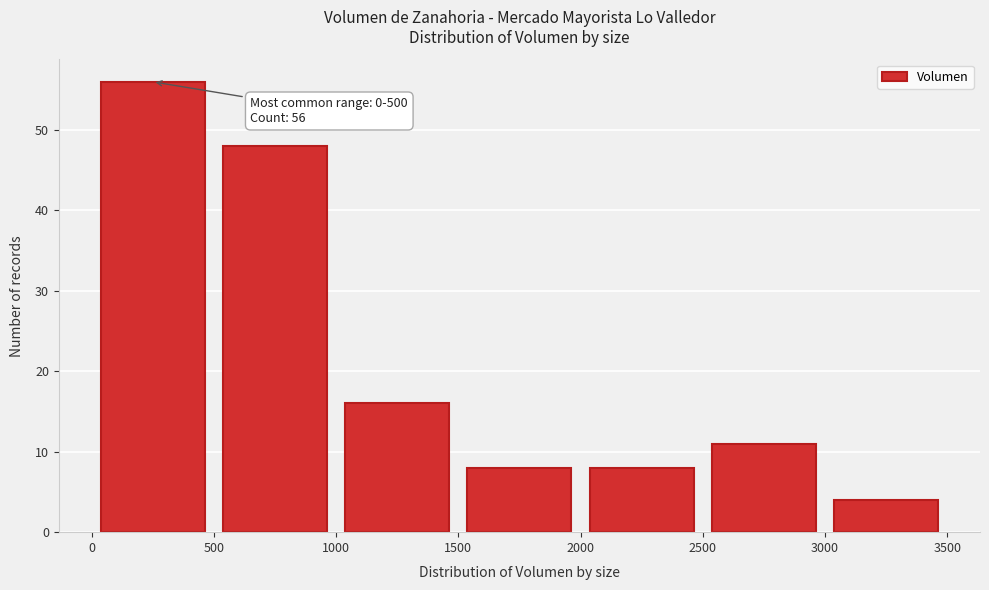

Over which range of the x-axis is the bar tallest?

0 to 500